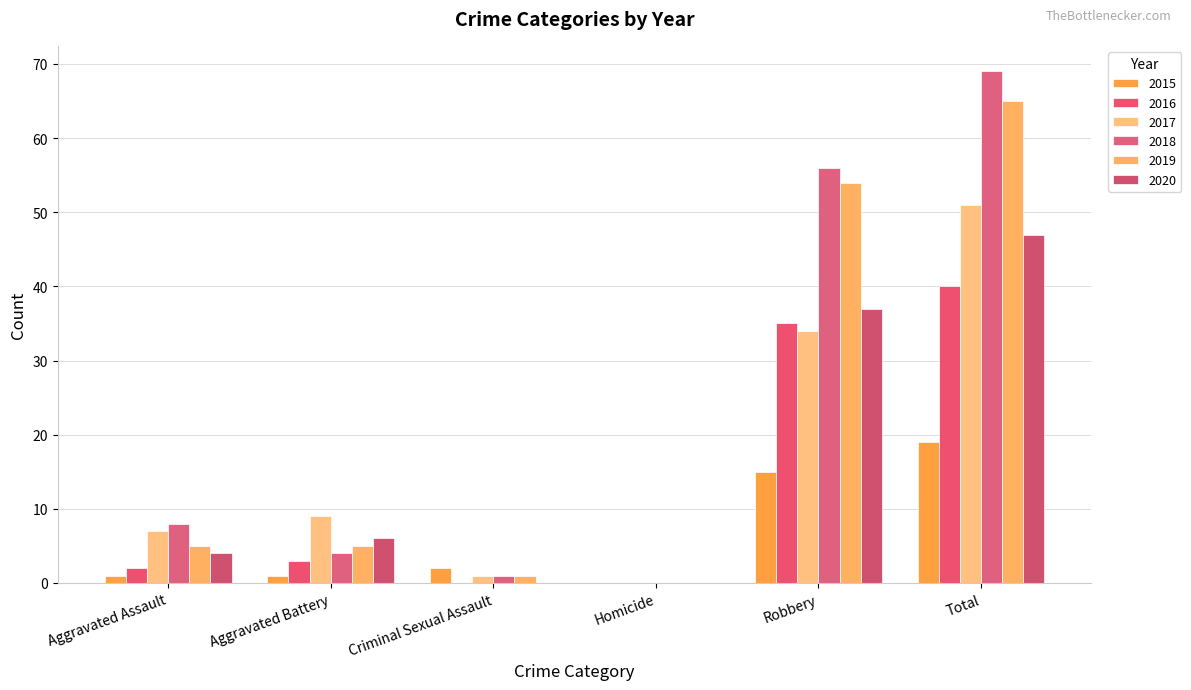

At which label does 2016 first exceed 3?

Robbery